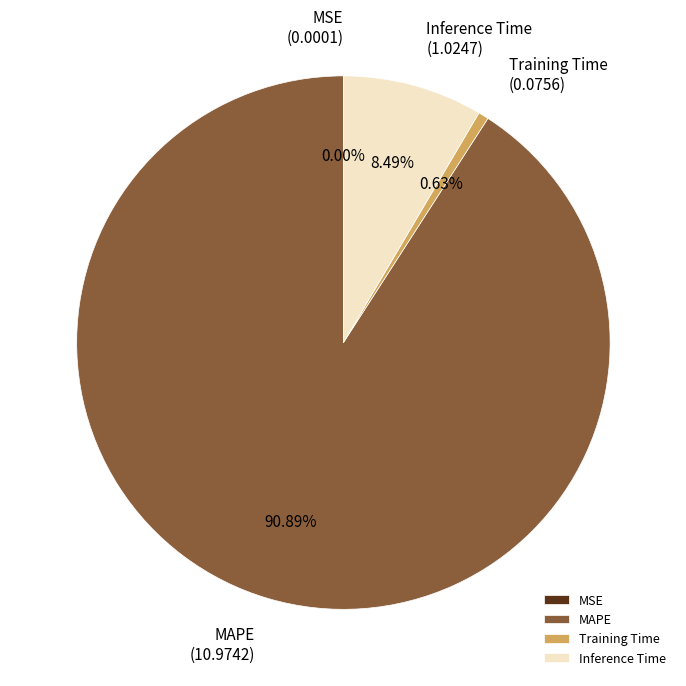

To the nearest percent, what is the difference between the largest and smallest slice percentages?

91%